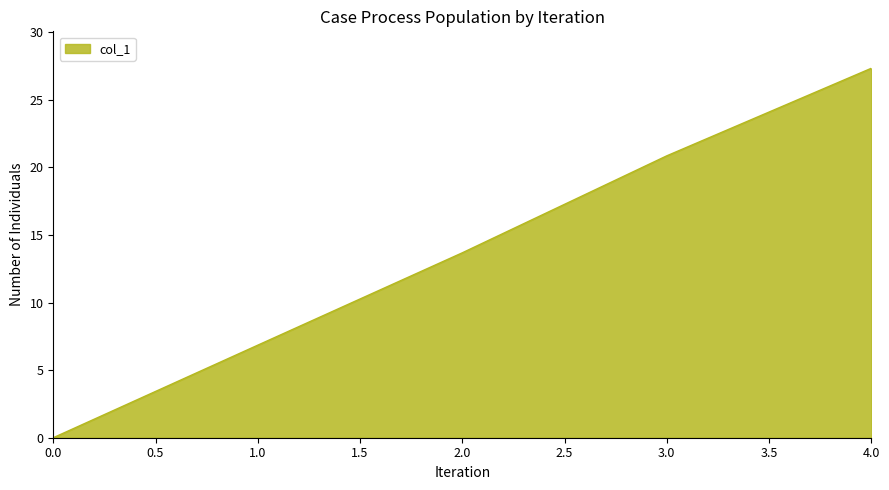

Reading left to right, list all the values displayed in this chart.

0.0	6.8	13.7	20.9	27.3